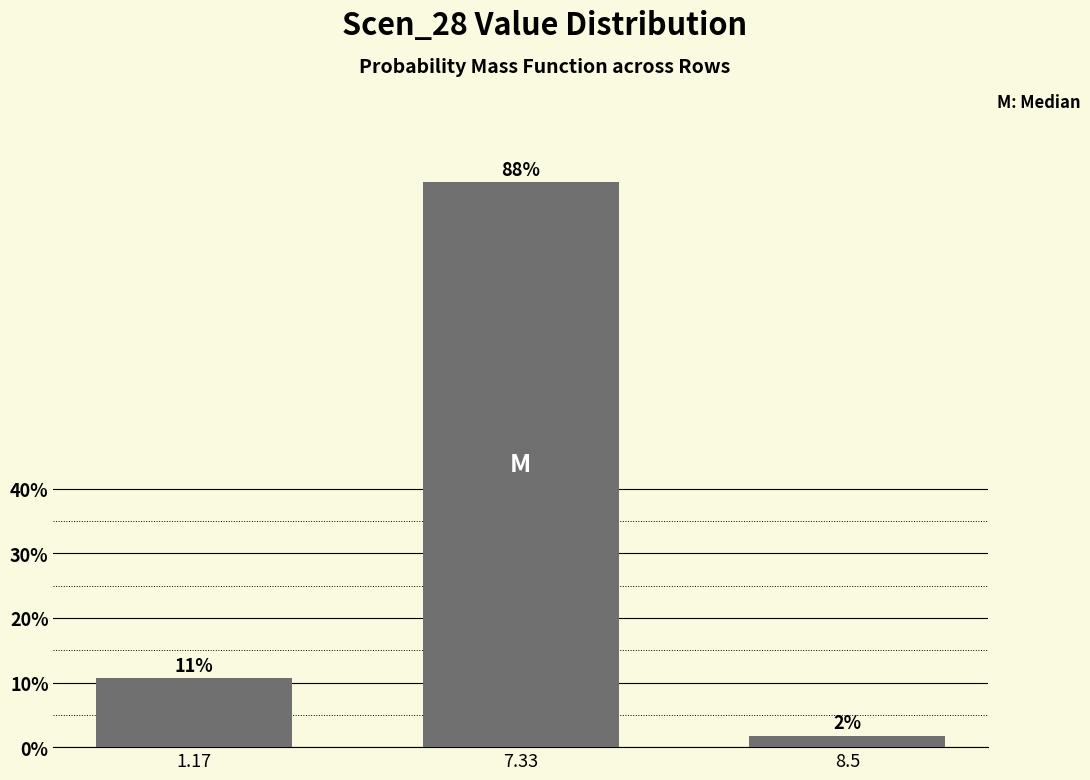

How many bars are there in total?

3